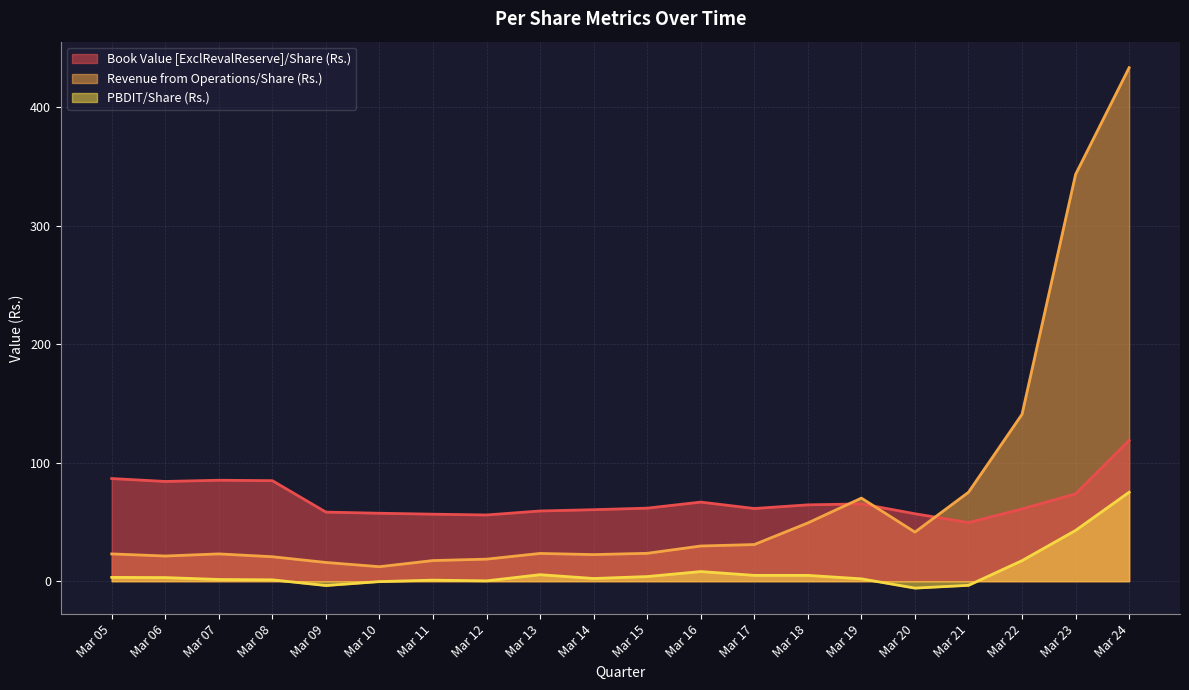

Which series has the largest range (max minus min)?

Revenue from Operations/Share (Rs.)